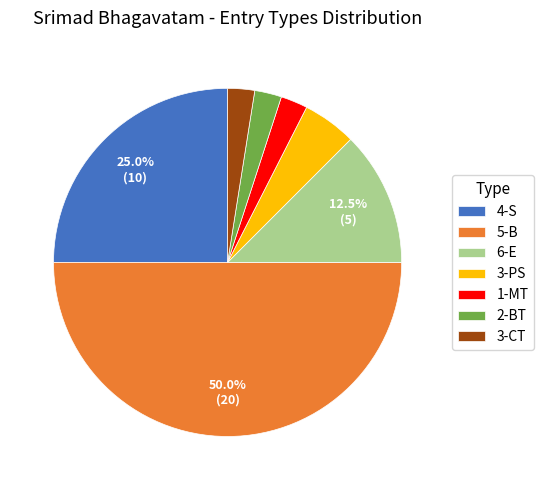

Which has a higher value, 5-B or 2-BT?

5-B